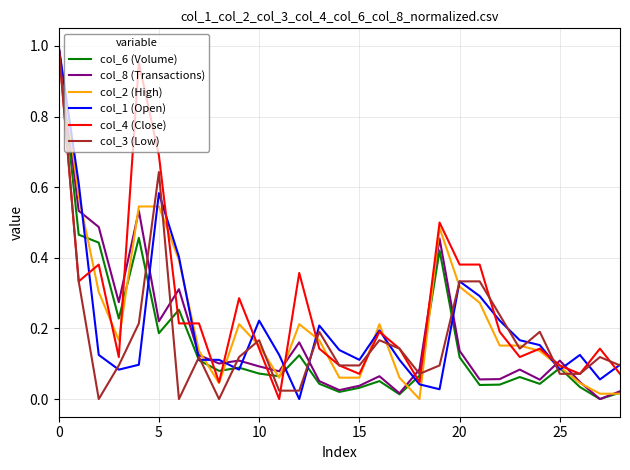

How many categories are shown in the chart?

29